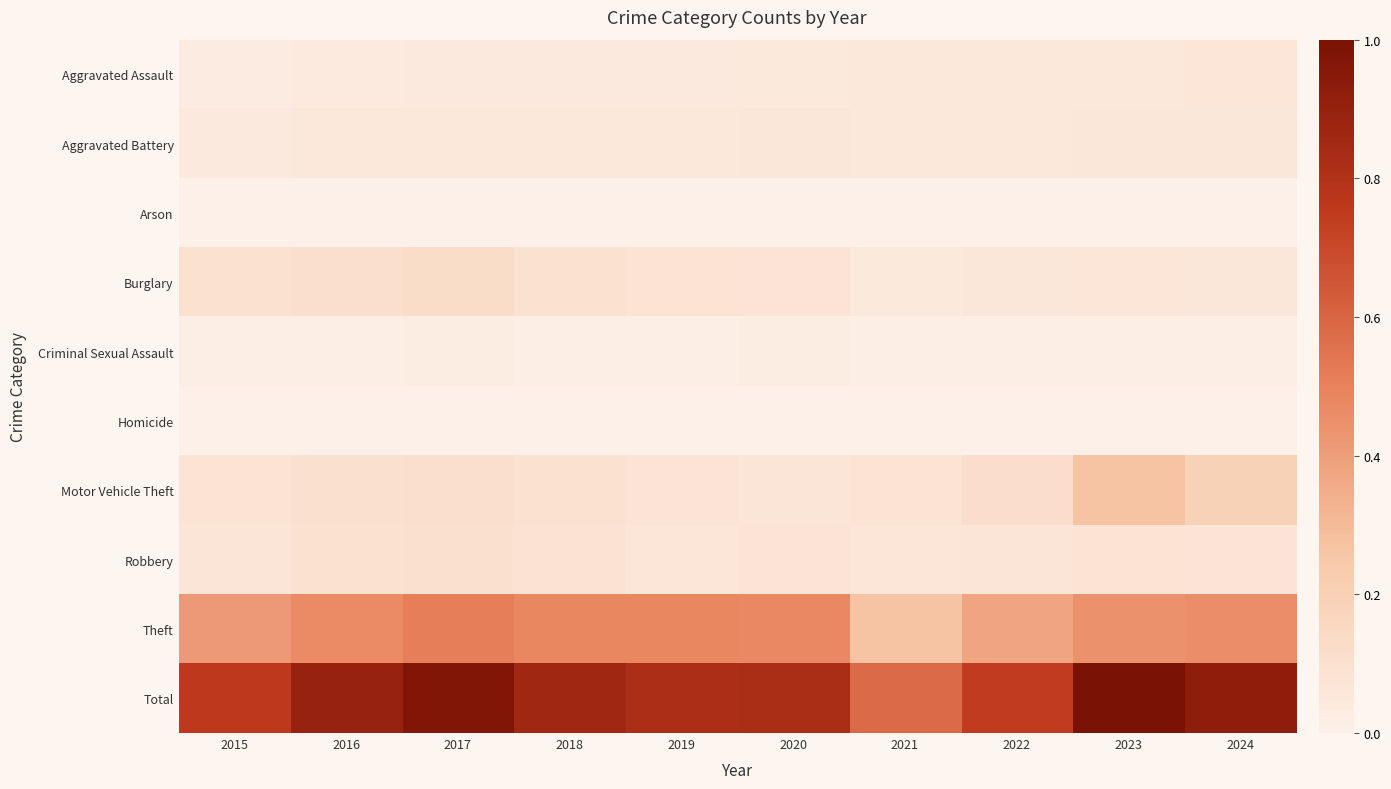

Which label corresponds to the smallest value in the chart?

2015